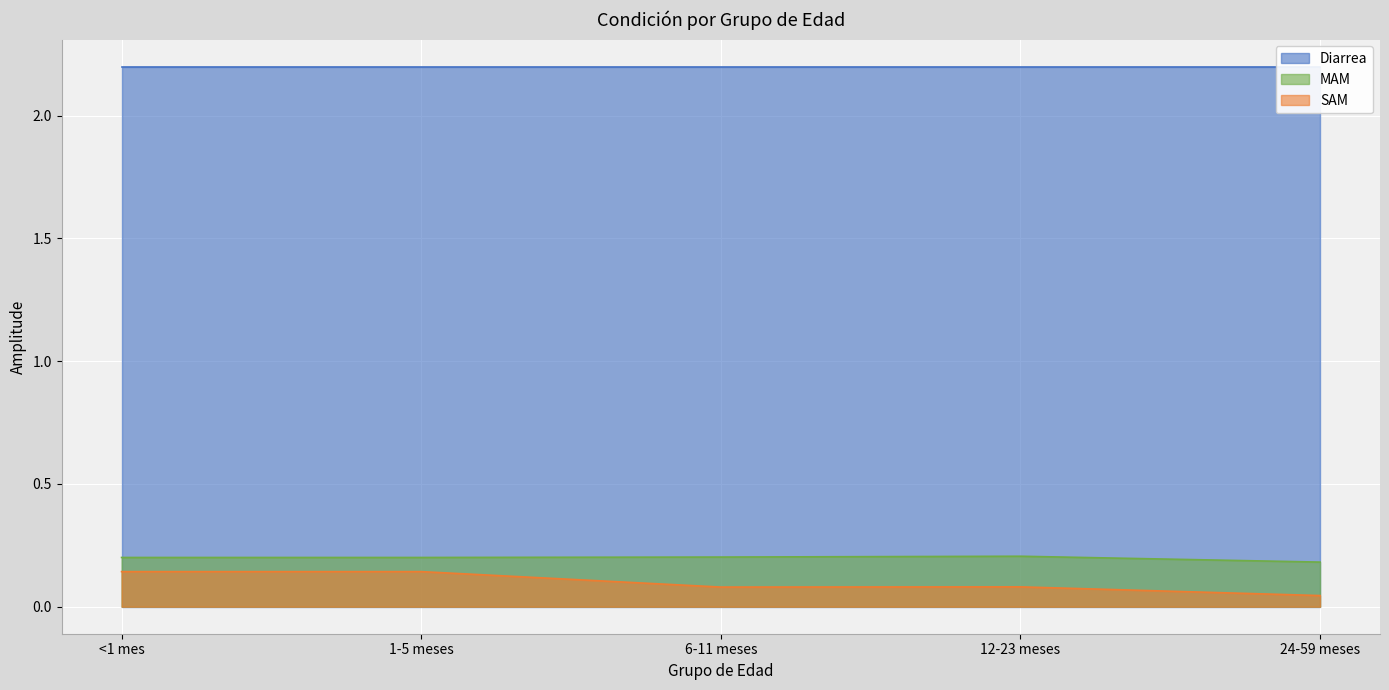

True or false: MAM and SAM intersect in this chart.

False